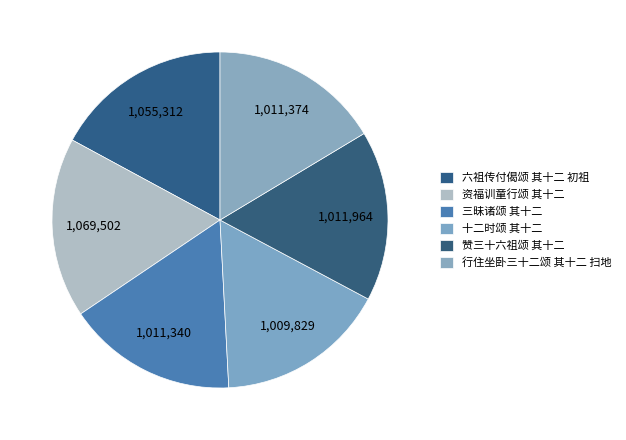

How many segments does this pie chart have?

6